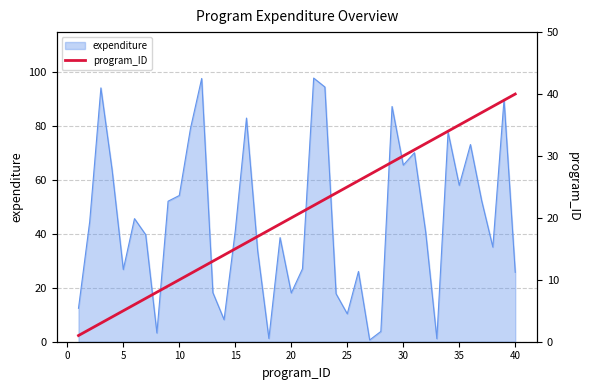

The value of expenditure at 15 is 41.2. True or false?

True